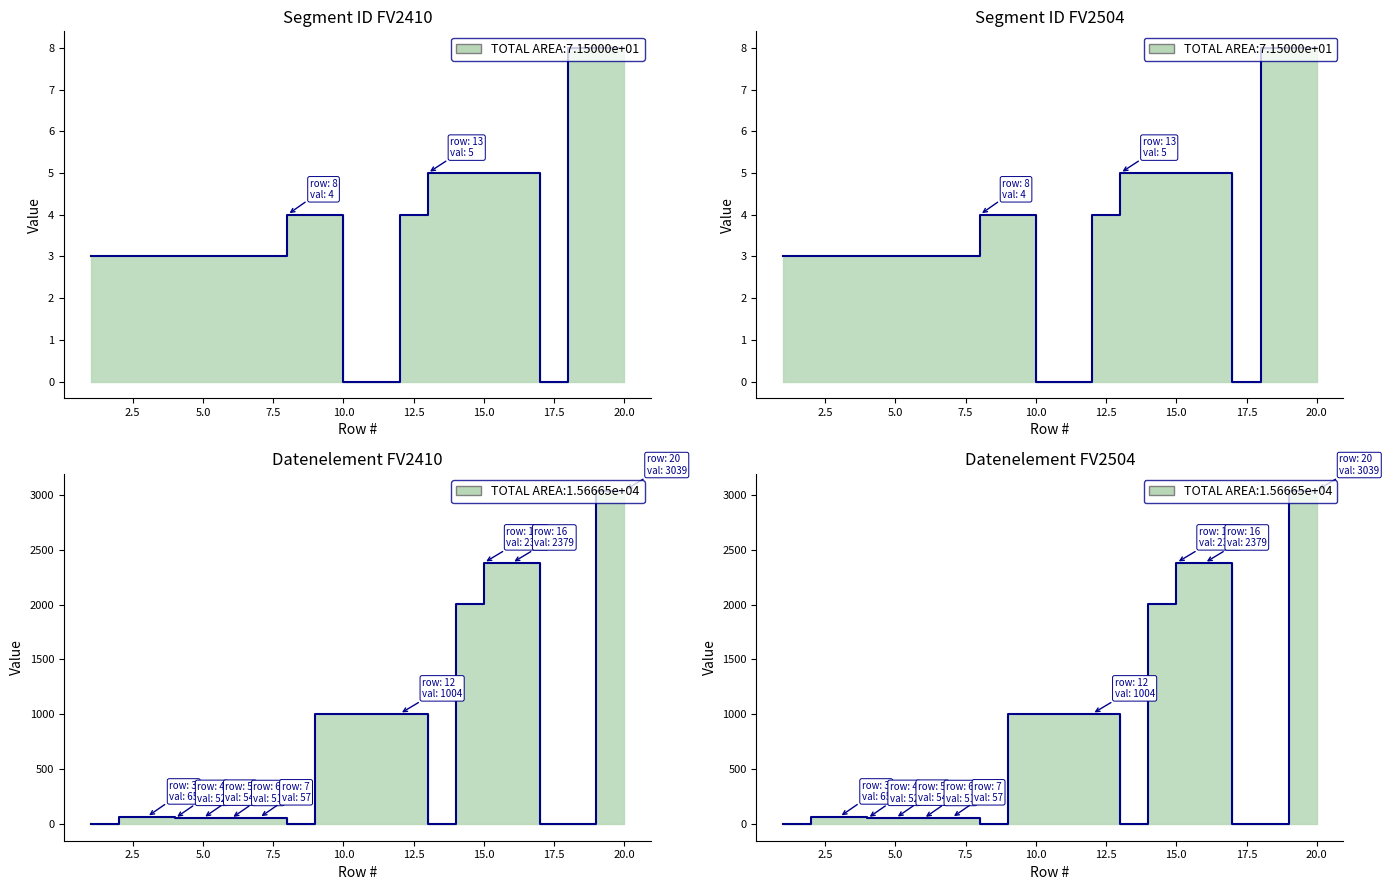

Between 15 and 20, which series saw the biggest shift?

Datenelement_FV2410